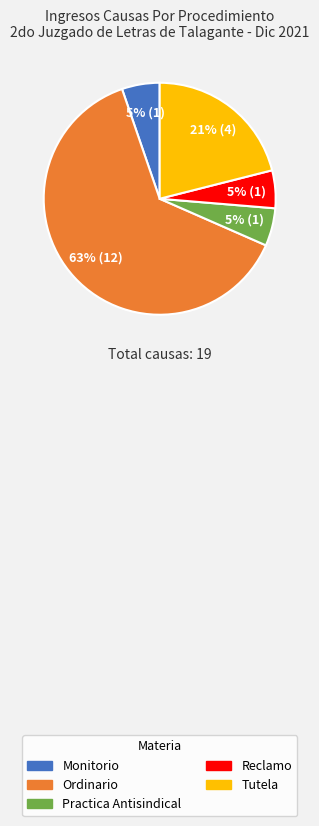

How many segments does this pie chart have?

5